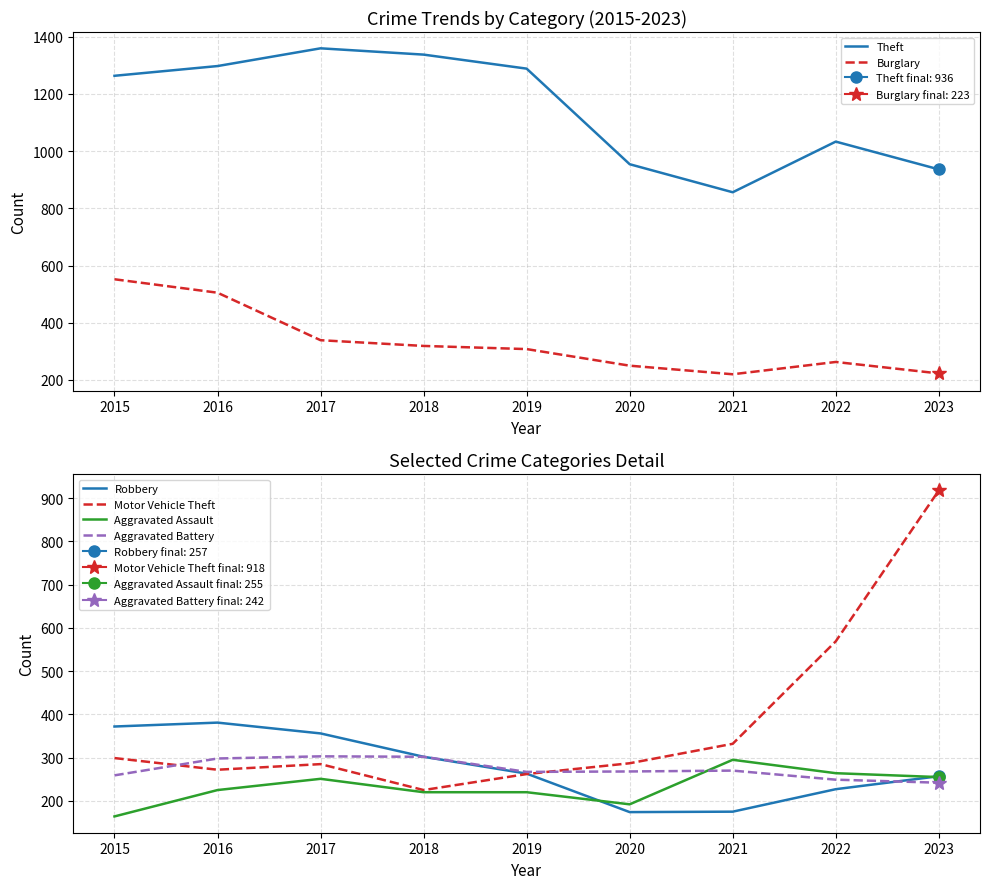

Between 2022 and 2016, which is larger?

2016